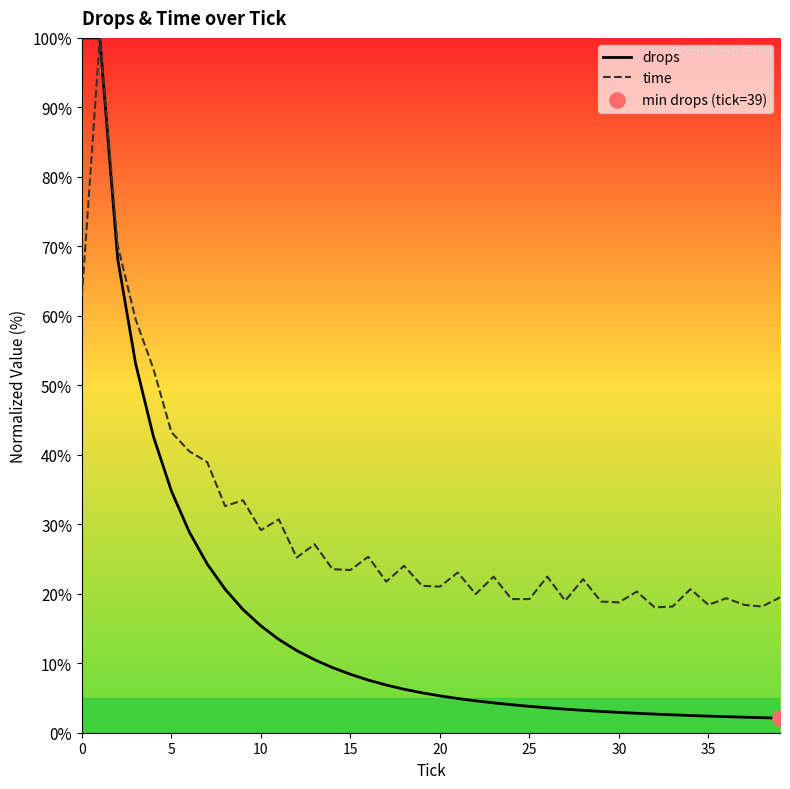

What is the lowest value of the drops series?

2.1